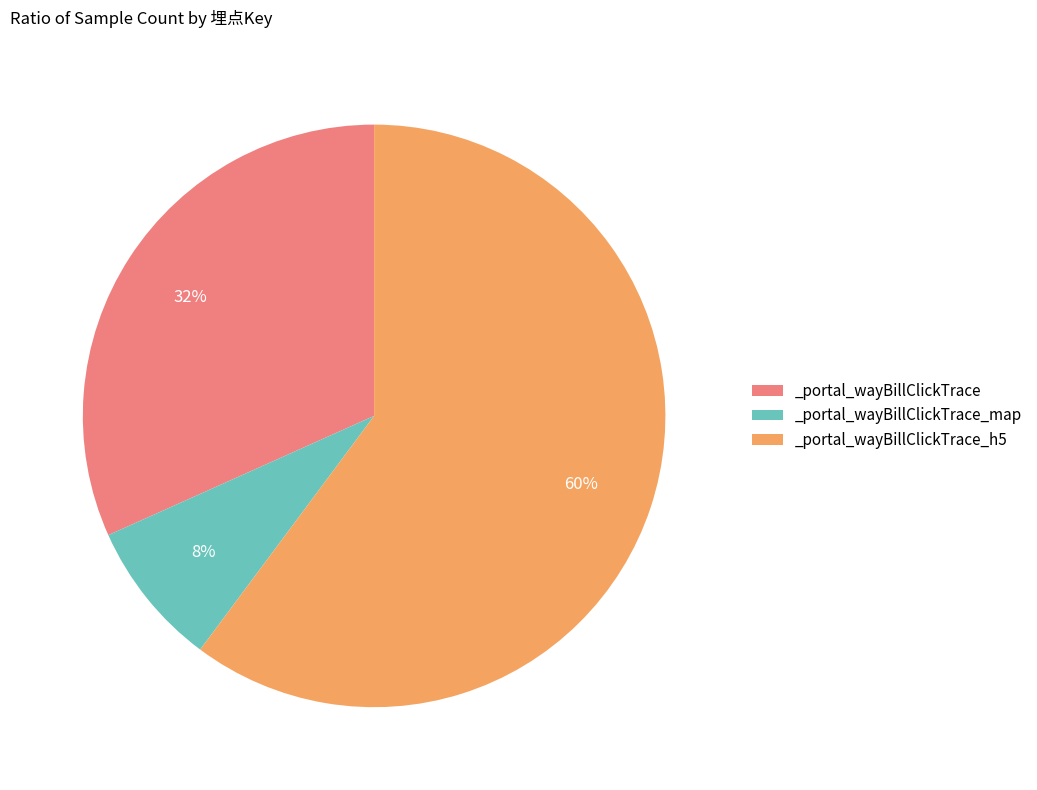

Which category accounts for the majority?

_portal_wayBillClickTrace_h5